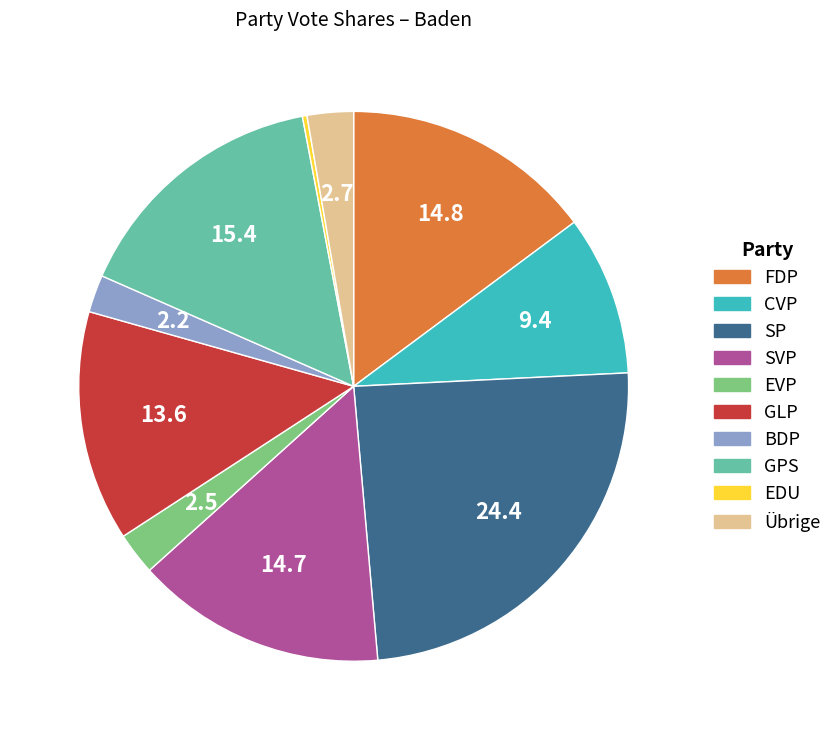

Which has a higher value, GLP or Übrige?

GLP